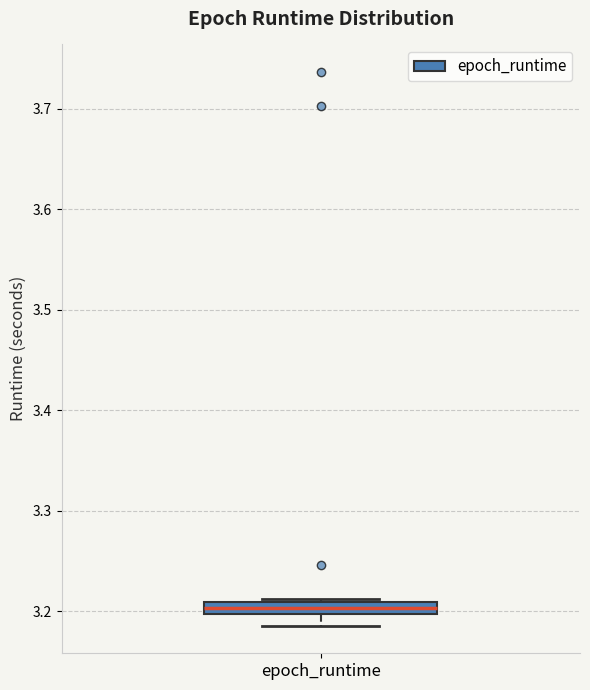

Where is the upper edge of the box for epoch_runtime on the y-axis? The values are not printed on the chart, so give them approximately, as read against the axis.

3.21